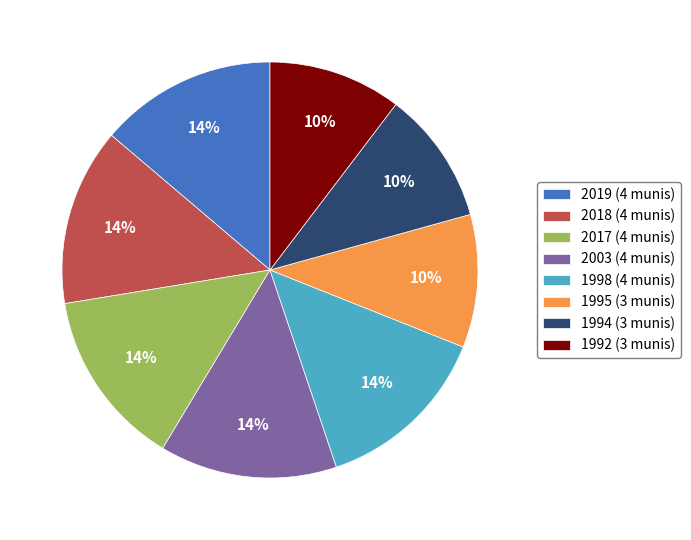

How many slices are in this pie chart?

8